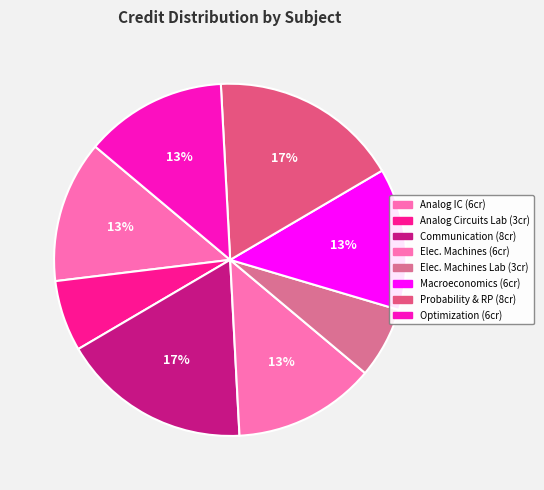

Which slice is the smallest?

Analog Circuits Laboratory